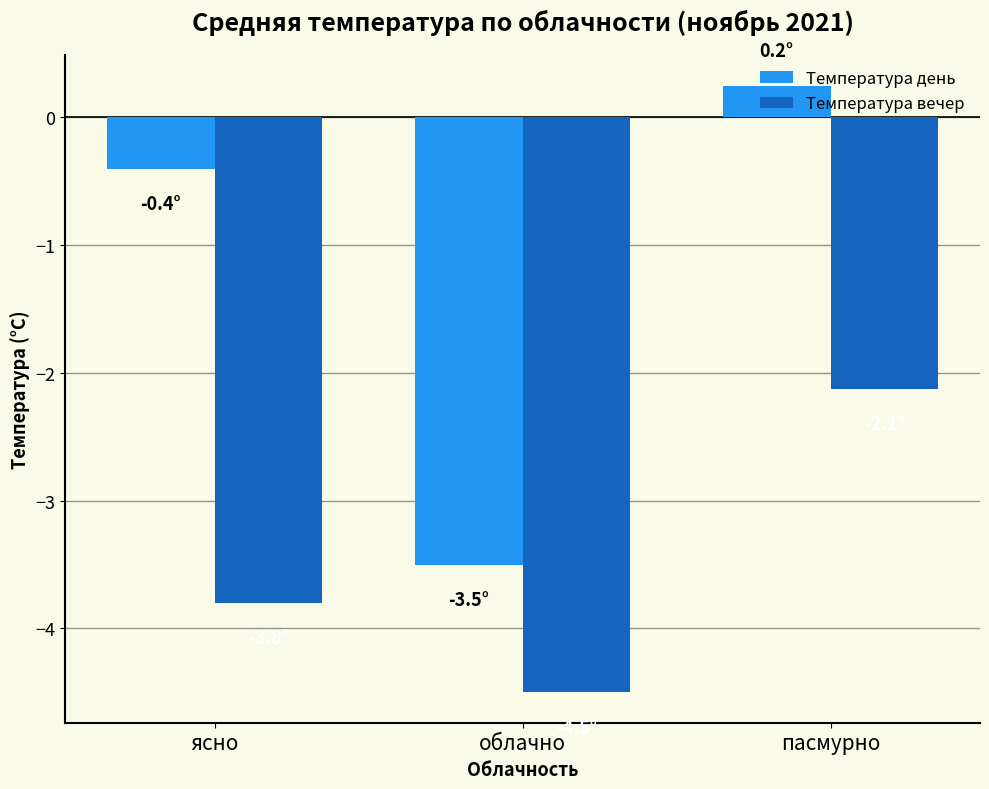

Rank the categories by Температура вечер value from highest to lowest.

пасмурно, ясно, облачно